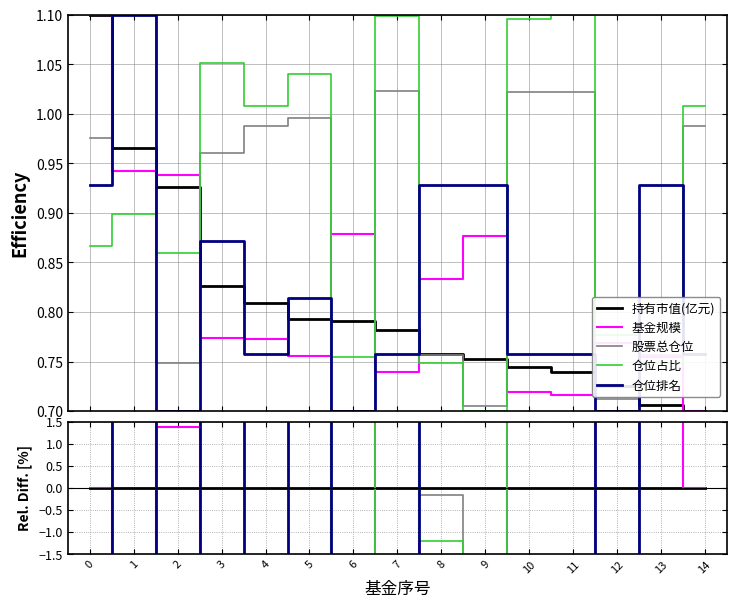

What is the value of the 基金规模 point at the 5th from the left?

-4.5